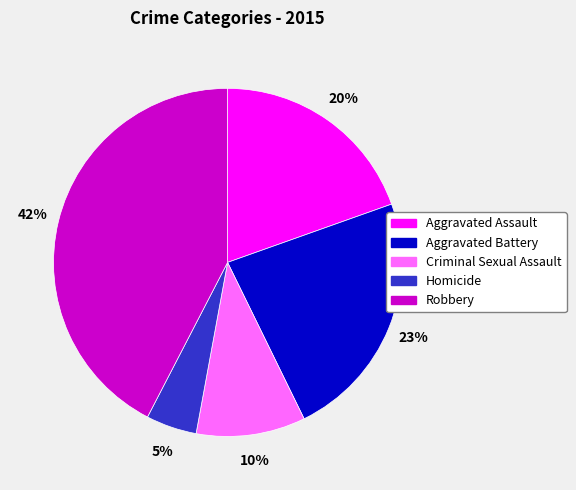

Between Aggravated Battery and Criminal Sexual Assault, which is larger?

Aggravated Battery